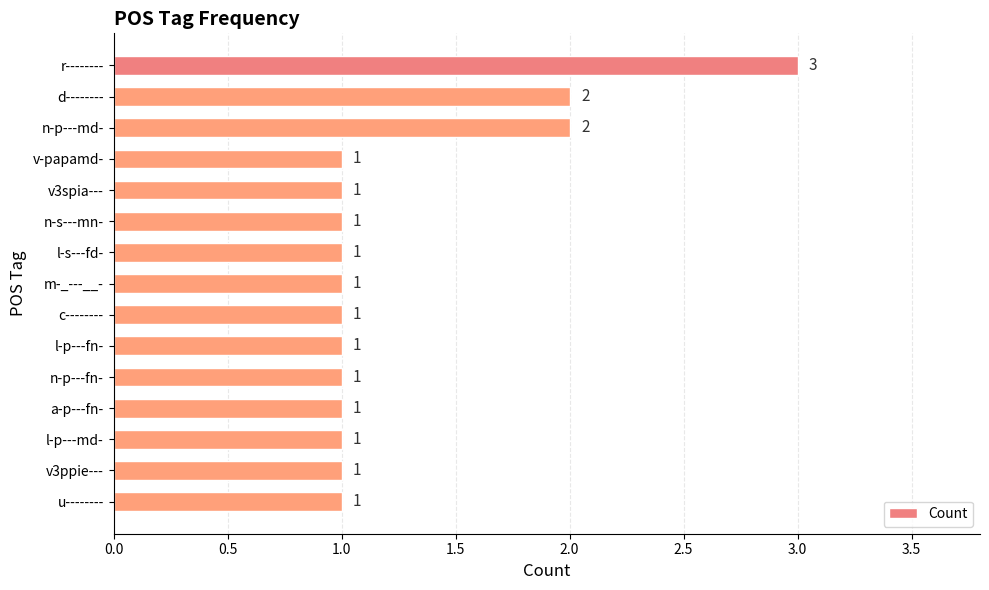

What is the average value?

1